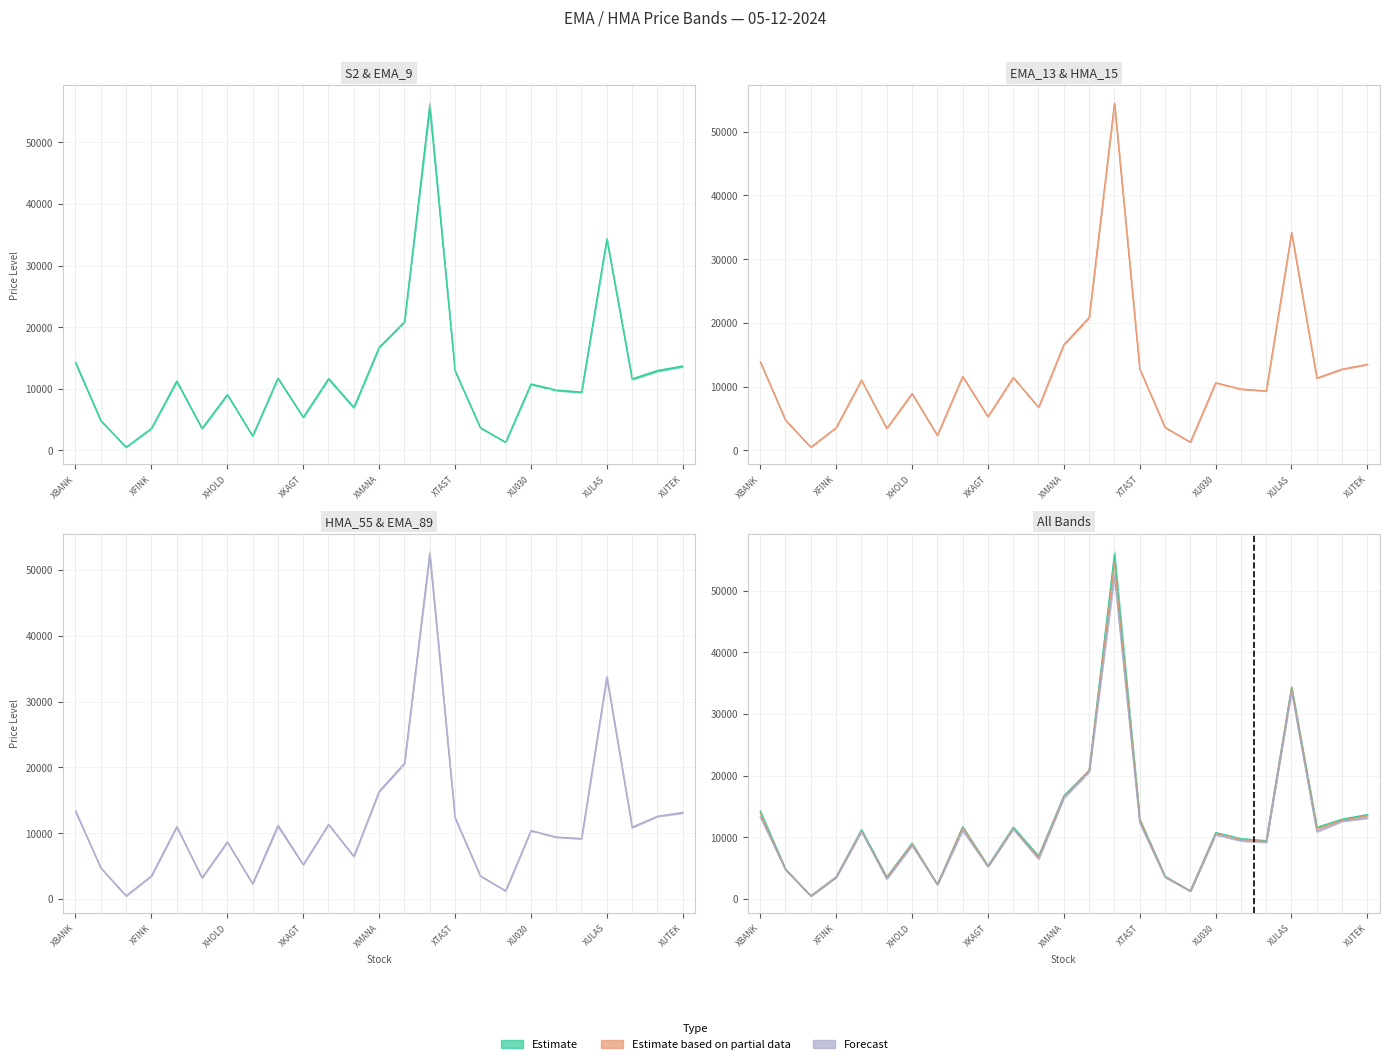

The value of Forecast at 13 is 20607.3. True or false?

True